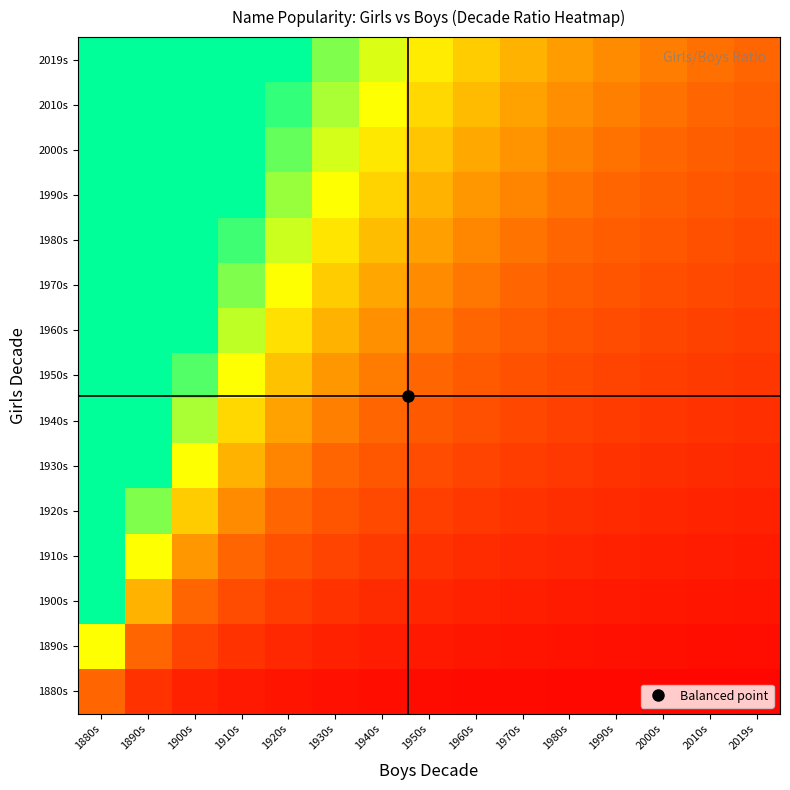

What is the total value across all series at 1940s?

17.1